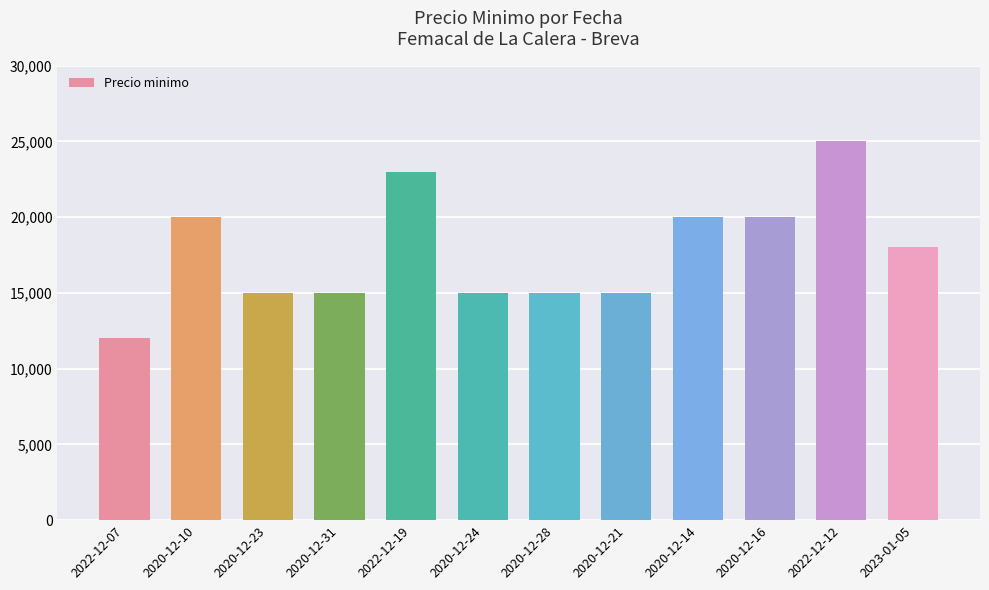

What is the label of the 8th bar from the left?

2020-12-21